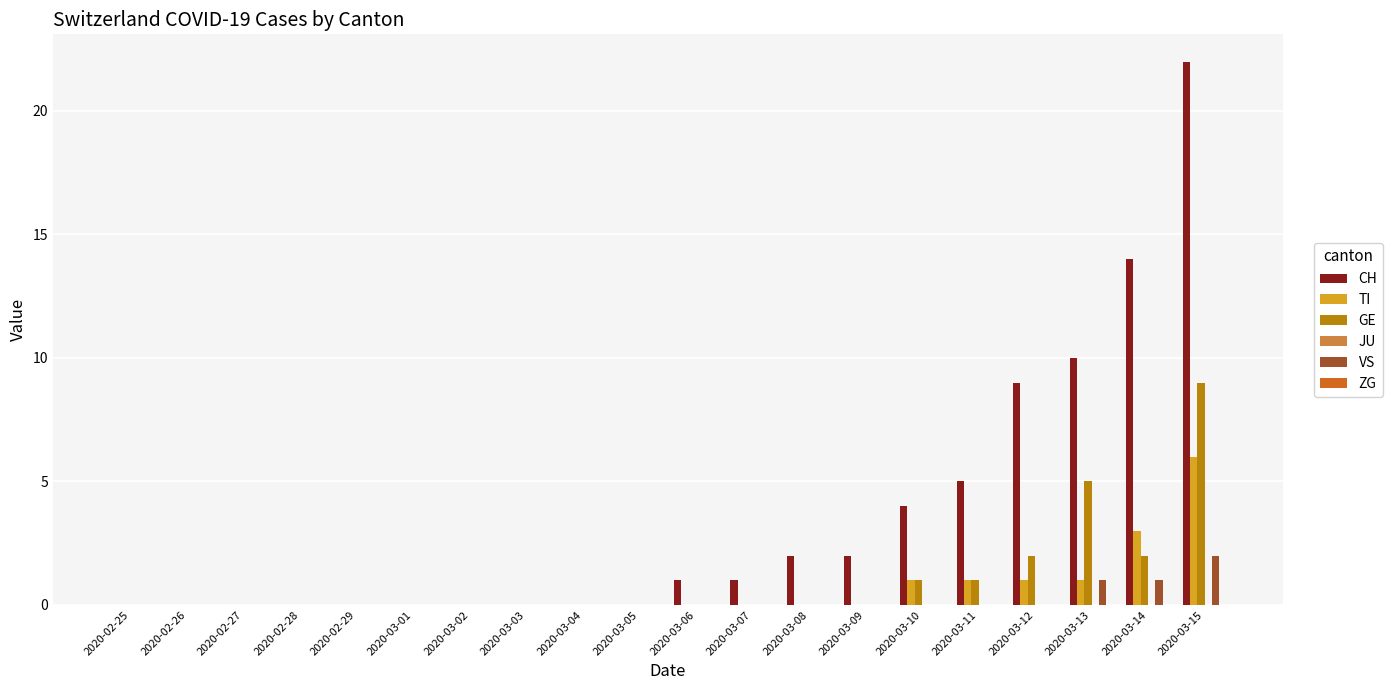

The value of GE at 2020-03-12 is 3. True or false?

False